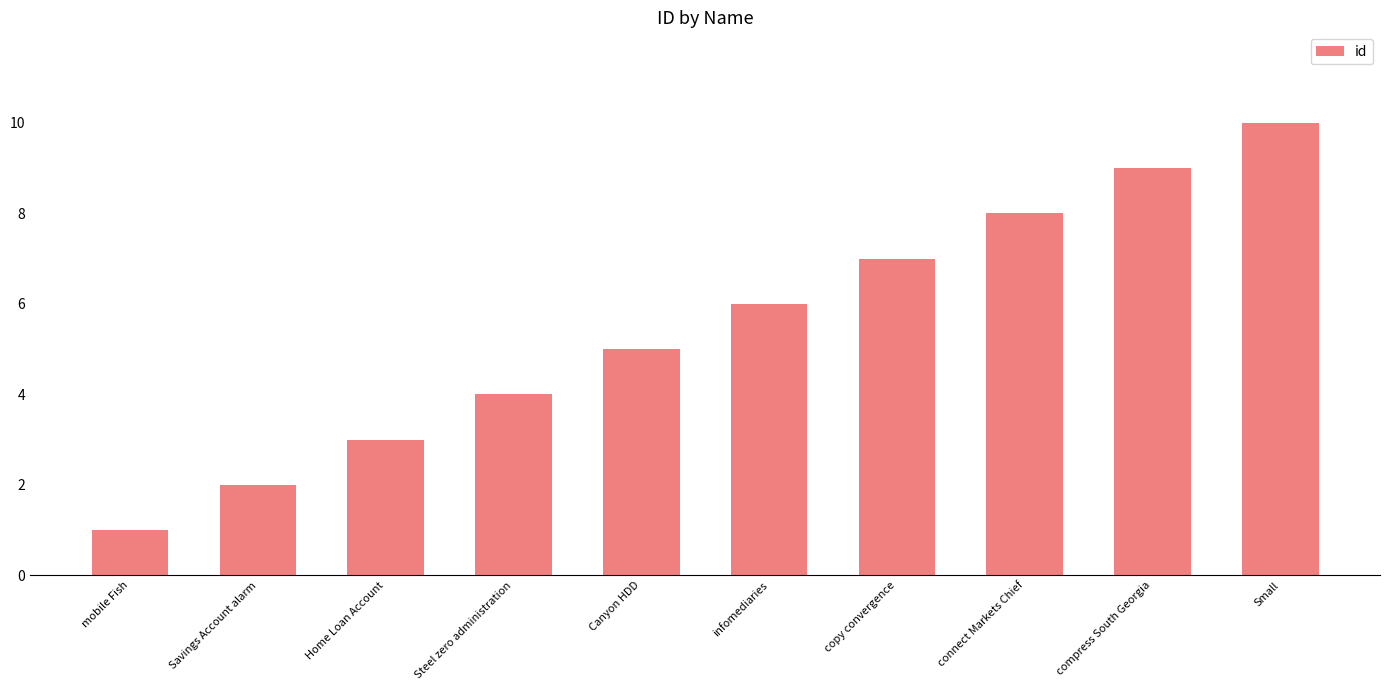

Reading left to right, what are all the values shown in this chart?

mobile Fish=1	Savings Account alarm=2	Home Loan Account=3	Steel zero administration=4	Canyon HDD=5	infomediaries=6	copy convergence=7	connect Markets Chief=8	compress South Georgia=9	Small=10